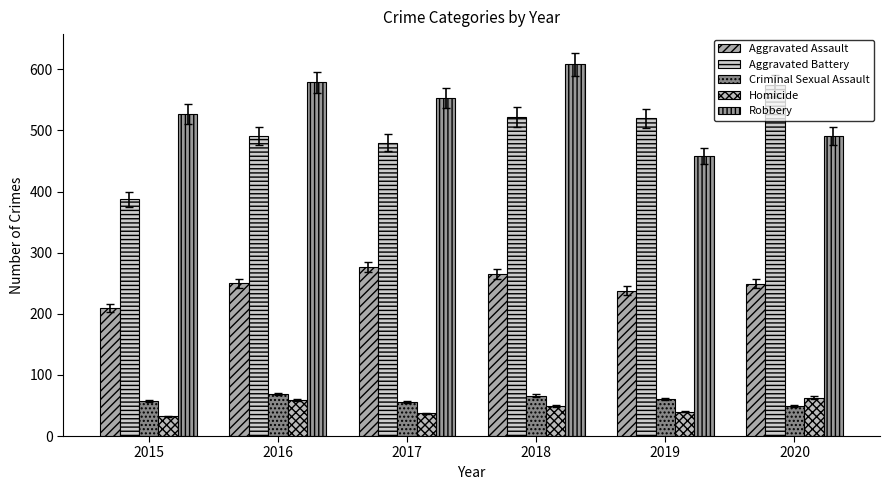

How many groups of bars are there?

6